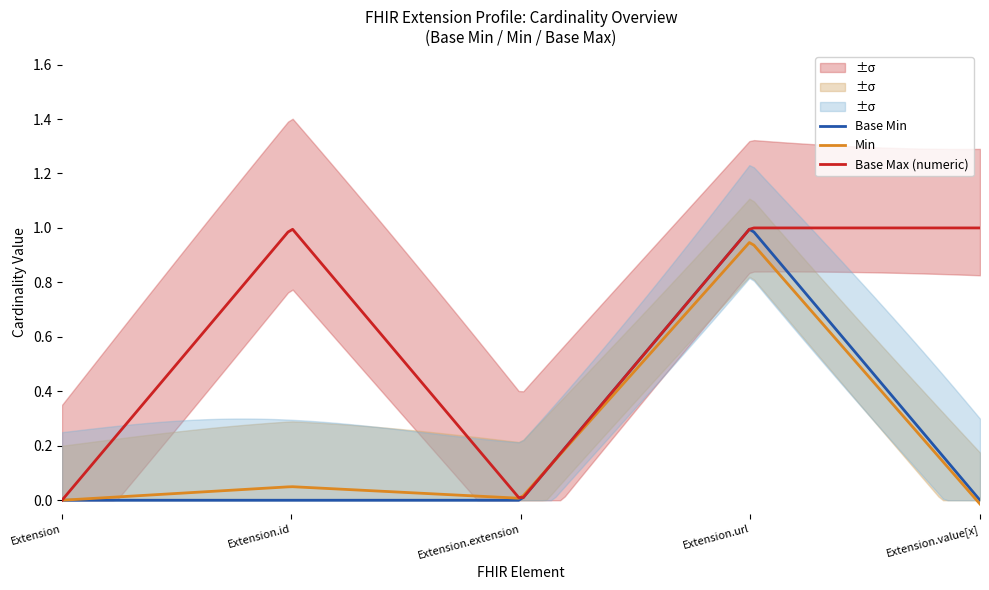

List the labels in order of Max value, smallest first.

0, 0, 0, 0, 1